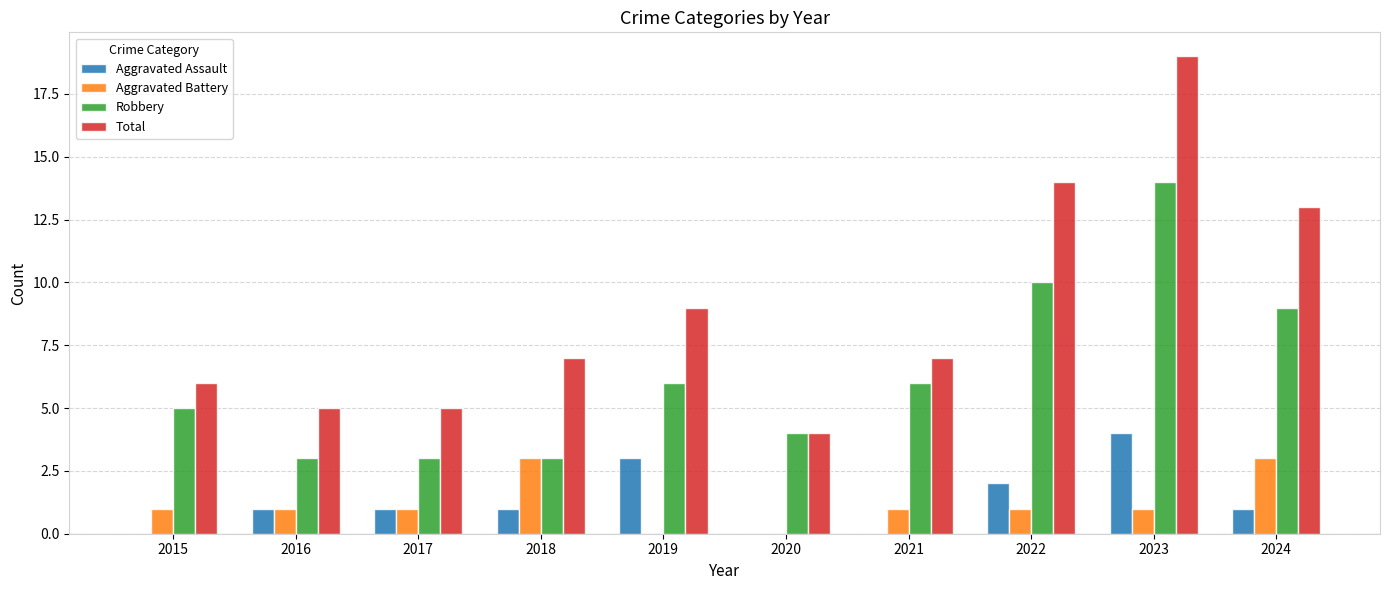

How many groups of bars are there?

10